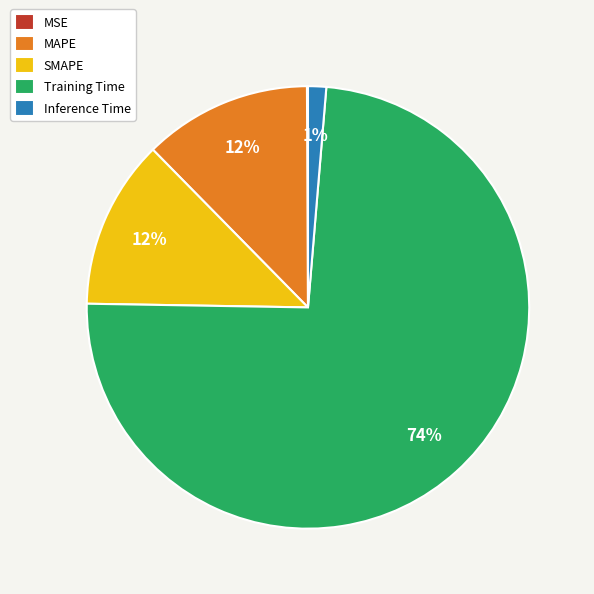

What is the largest slice in the pie chart?

Training Time